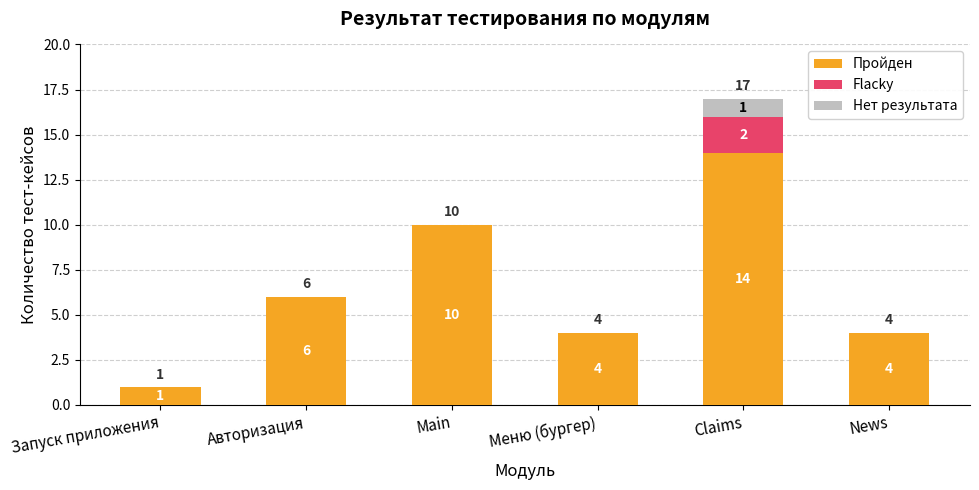

What is the total value across all series at Авторизация?

6